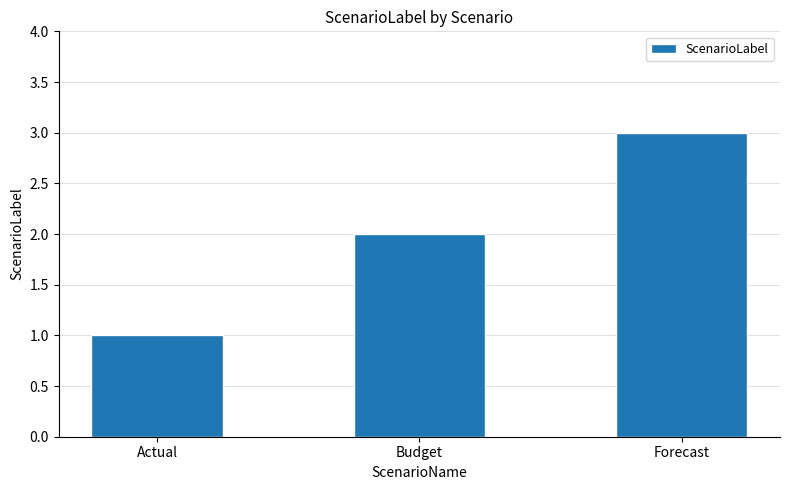

Reading left to right, extract all data points from this chart.

Actual=1	Budget=2	Forecast=3